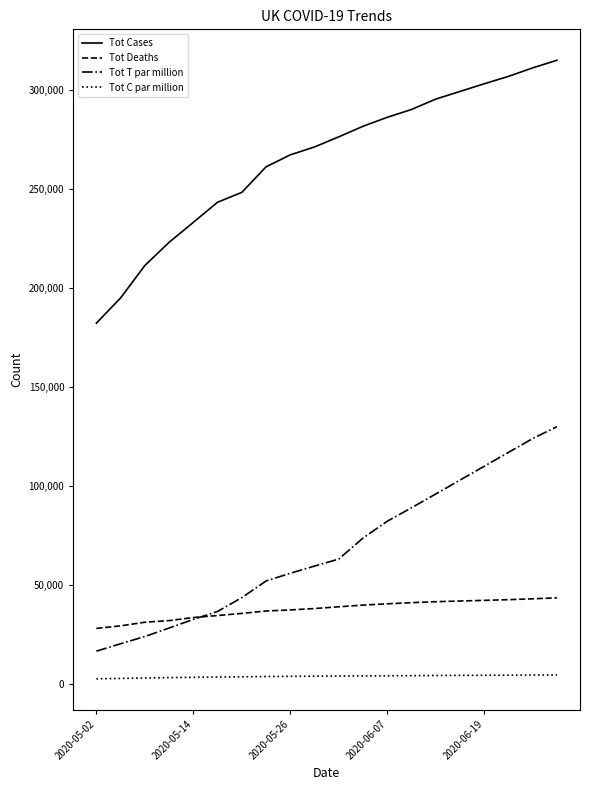

True or false: Tot Cases and Tot Deaths cross at least once.

False